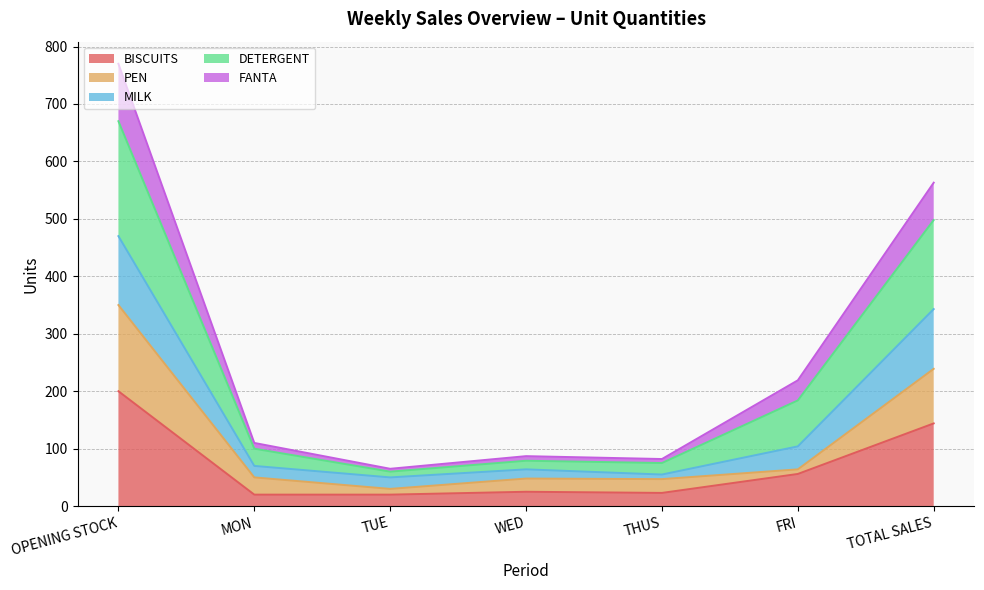

At which label does DETERGENT reach its minimum?

TUE